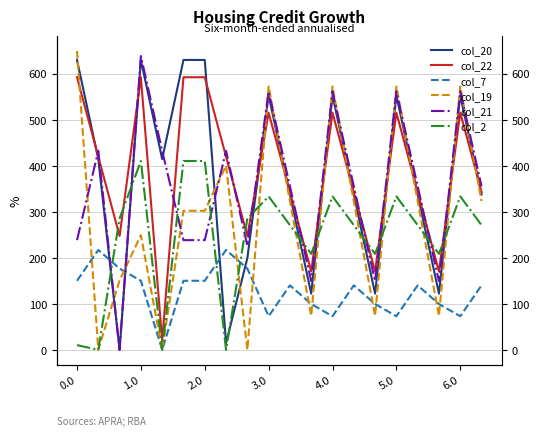

Which series has the widest spread of values?

col_19